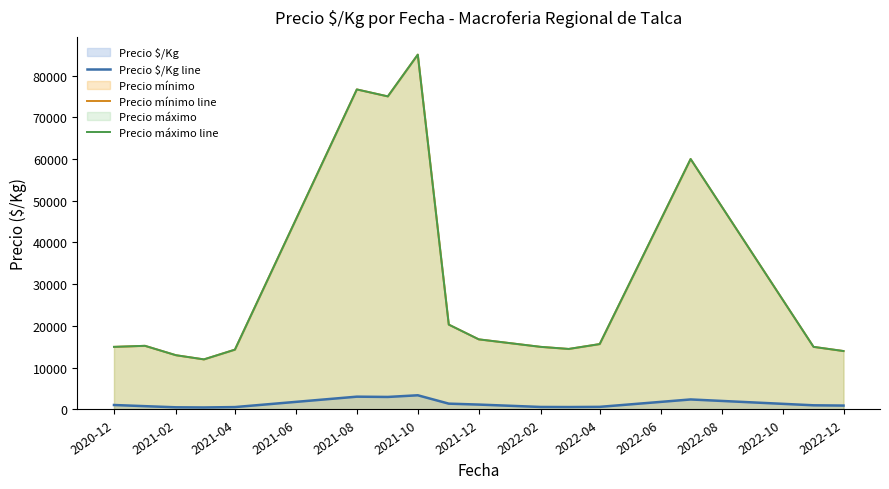

What is the minimum value for Precio máximo line?

12000.0